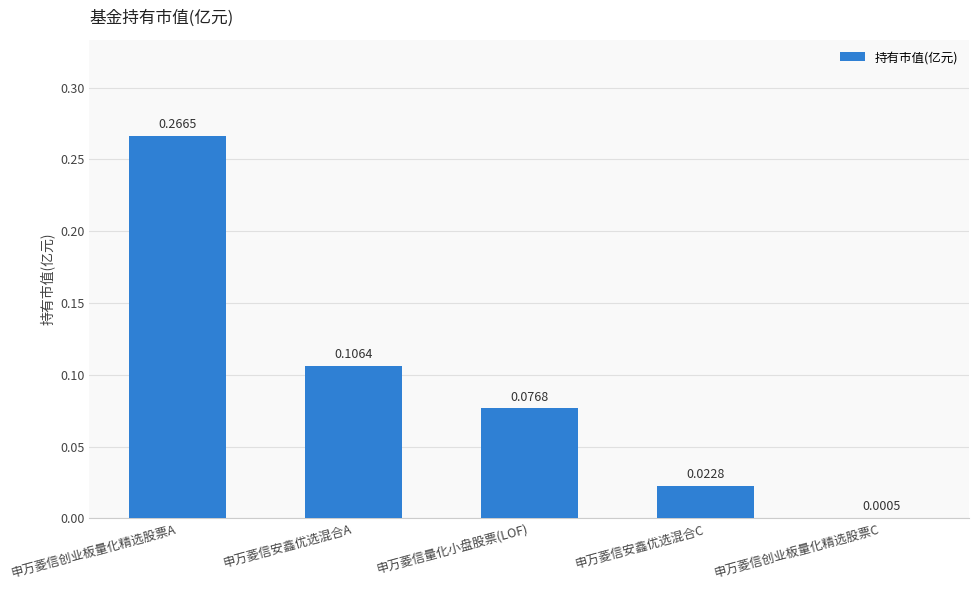

What is the change in value from 申万菱信创业板量化精选股票A to 申万菱信量化小盘股票(LOF)?

-0.2